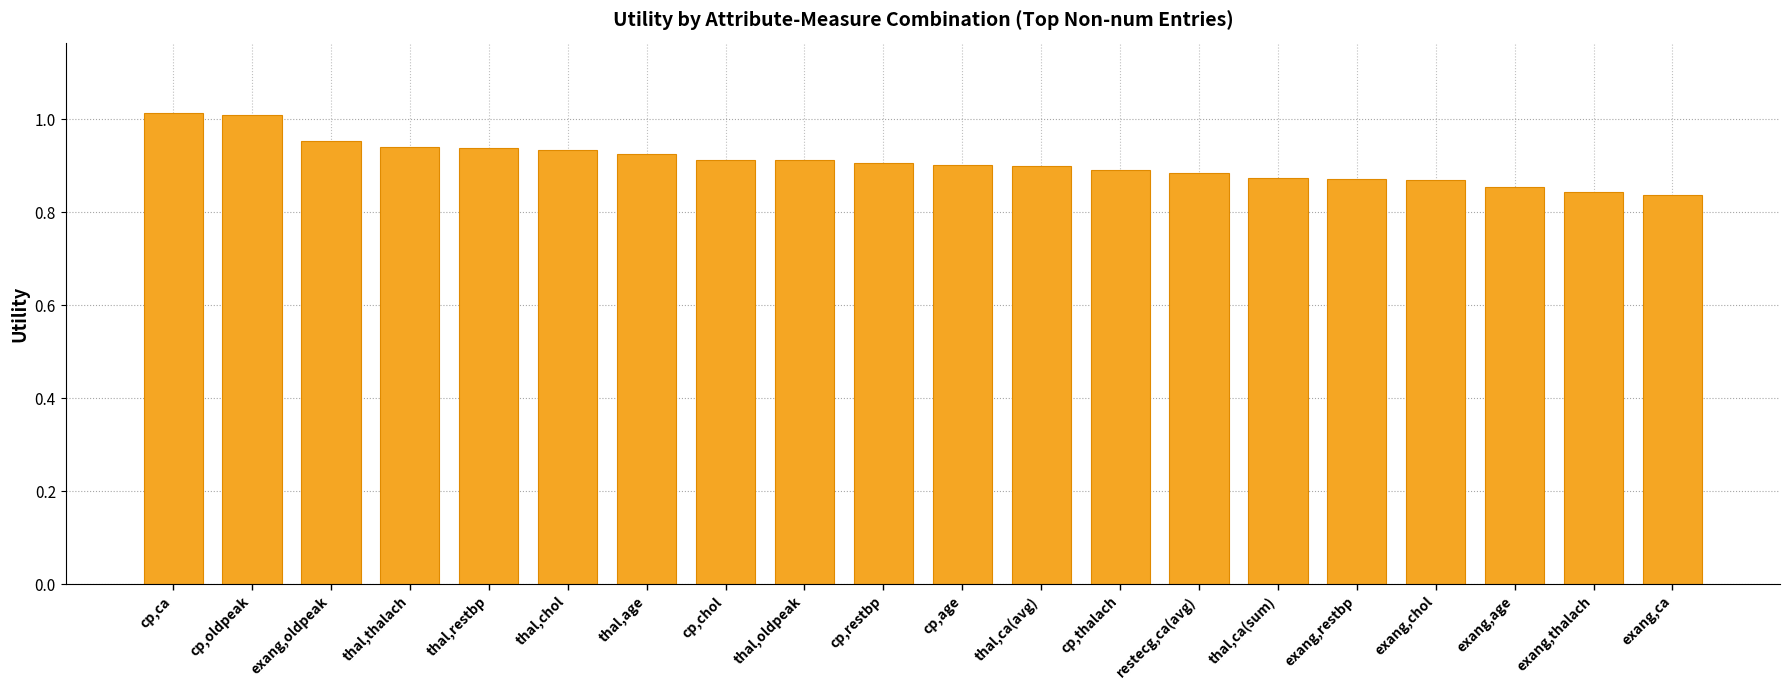

What is the label of the 11th bar from the right?

cp,restbp